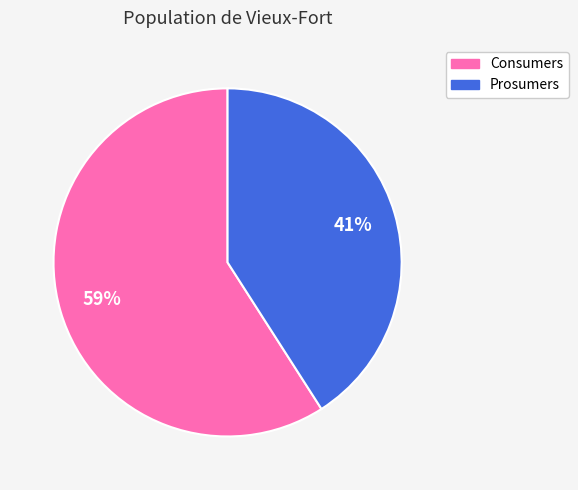

Approximately how many times larger is the value at Consumers compared to Prosumers?

1.4